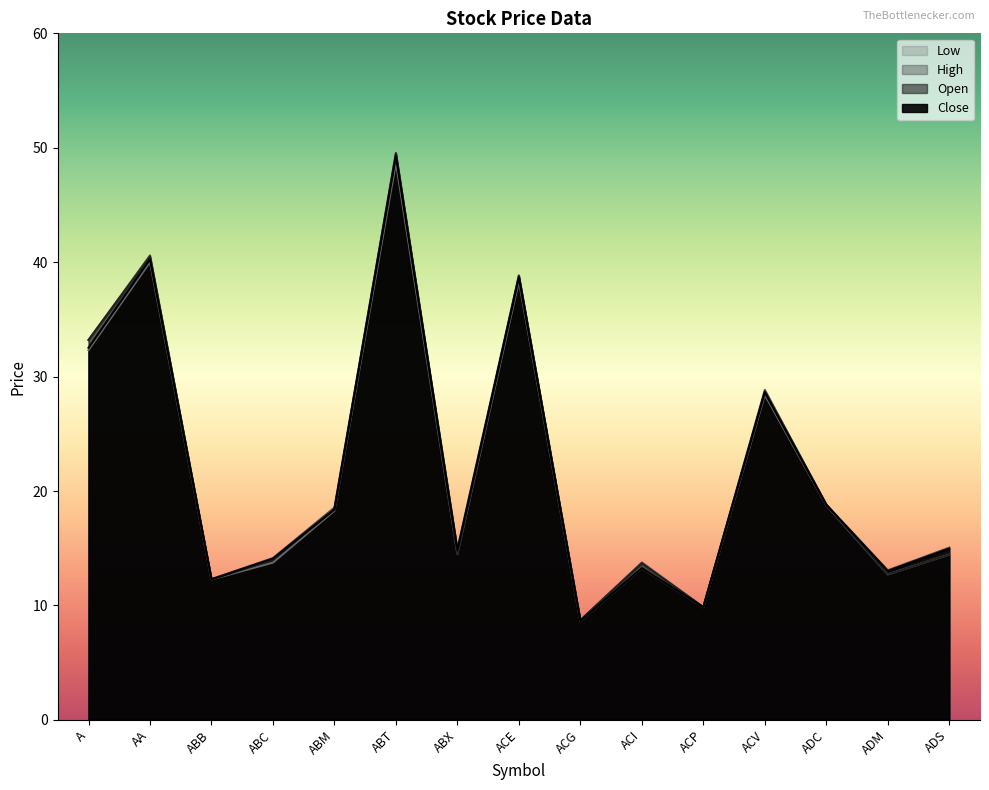

Reading left to right, what are all the values shown in this chart?

Close: A=32.5	AA=40.2	ABB=12.3	ABC=14.1	ABM=18.4	ABT=49.3	ABX=14.8	ACE=38.7	ACG=8.6	ACI=13.3	ACP=9.8	ACV=28.6	ADC=18.8	ADM=13.0	ADS=15.0
Open: A=33.2	AA=40.5	ABB=12.3	ABC=14.0	ABM=18.4	ABT=49.5	ABX=14.5	ACE=38.8	ACG=8.7	ACI=13.7	ACP=9.8	ACV=28.6	ADC=18.8	ADM=12.7	ADS=14.4
High: A=33.2	AA=40.6	ABB=12.3	ABC=14.1	ABM=18.6	ABT=49.5	ABX=14.9	ACE=38.9	ACG=8.7	ACI=13.8	ACP=9.8	ACV=28.8	ADC=18.8	ADM=13.1	ADS=15.1
Low: A=32.3	AA=40.0	ABB=12.3	ABC=13.7	ABM=18.3	ABT=48.7	ABX=14.5	ACE=38.4	ACG=8.6	ACI=13.3	ACP=9.8	ACV=28.4	ADC=18.8	ADM=12.7	ADS=14.4